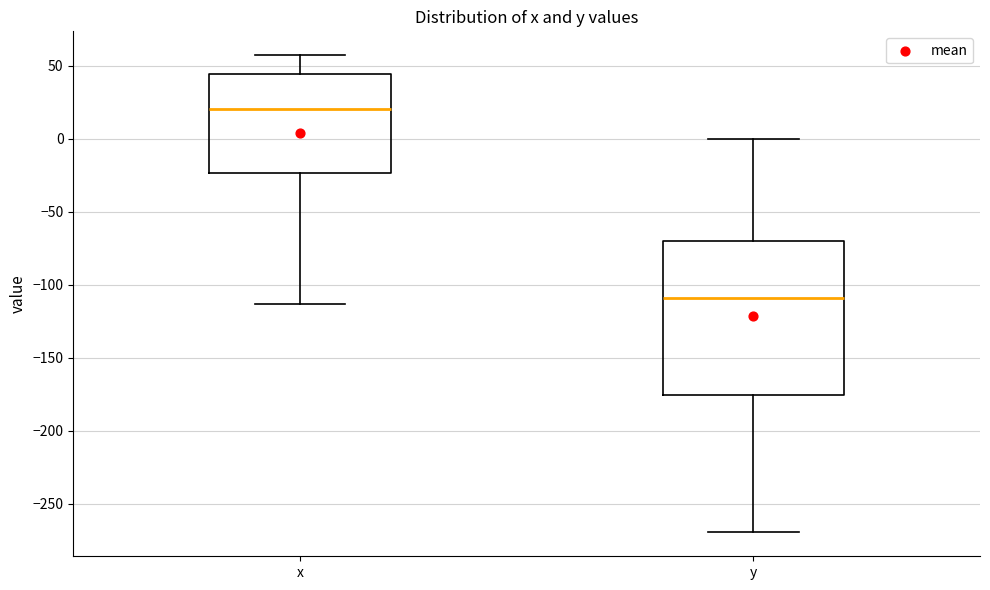

Which box is the tallest, from its lower edge to its upper edge?

y